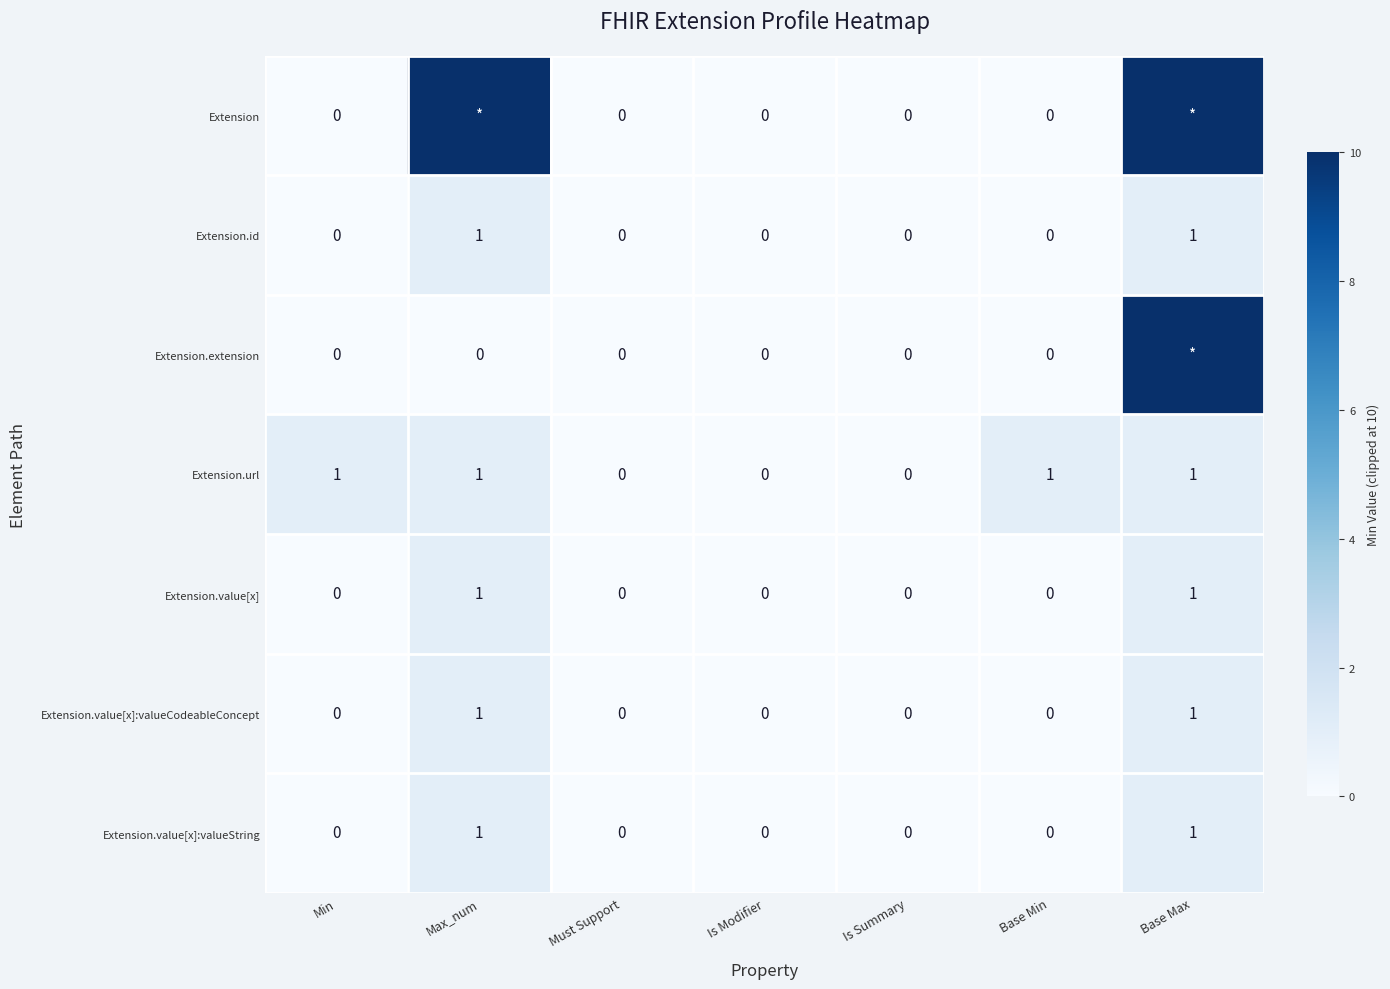

Count the Extension.url values in the range 0 to 1.

7